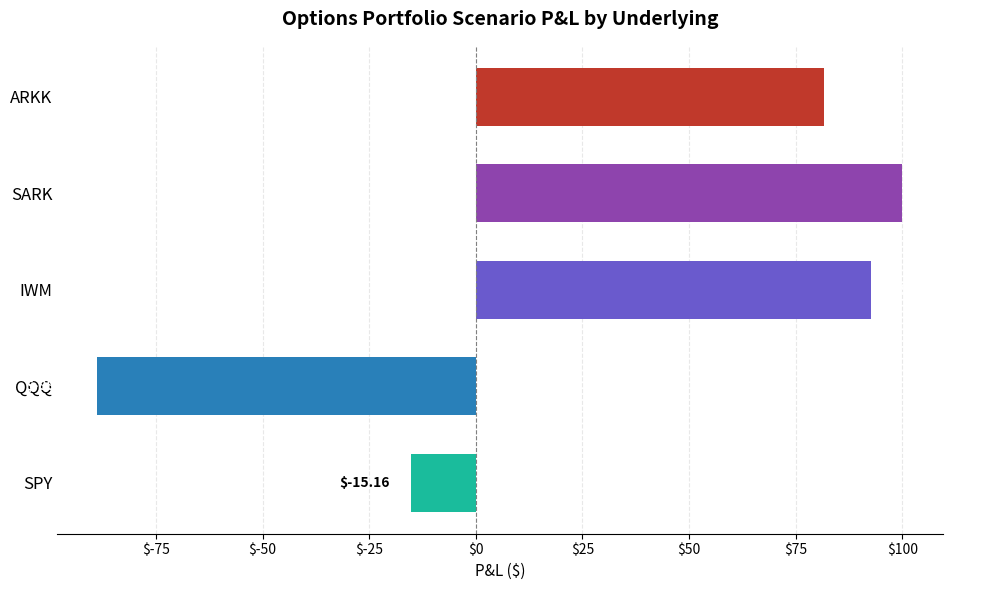

List the labels in order of value, largest first.

SARK, IWM, ARKK, SPY, QQQ